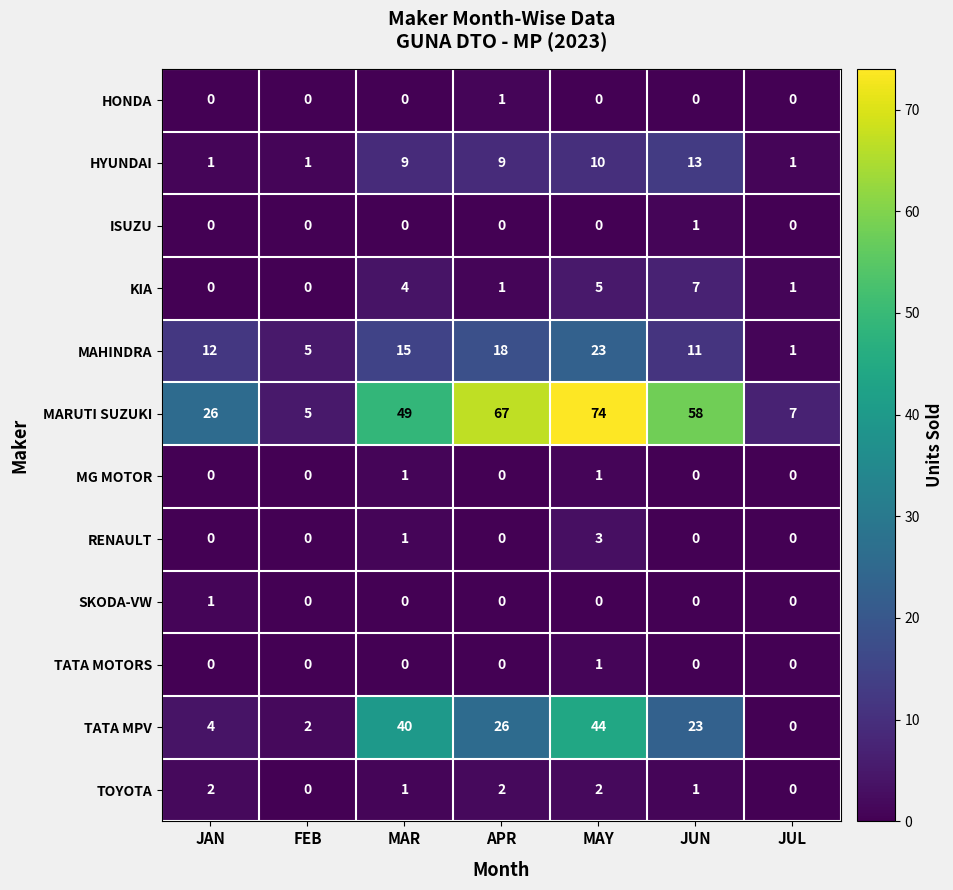

How many data points does each series have?

7